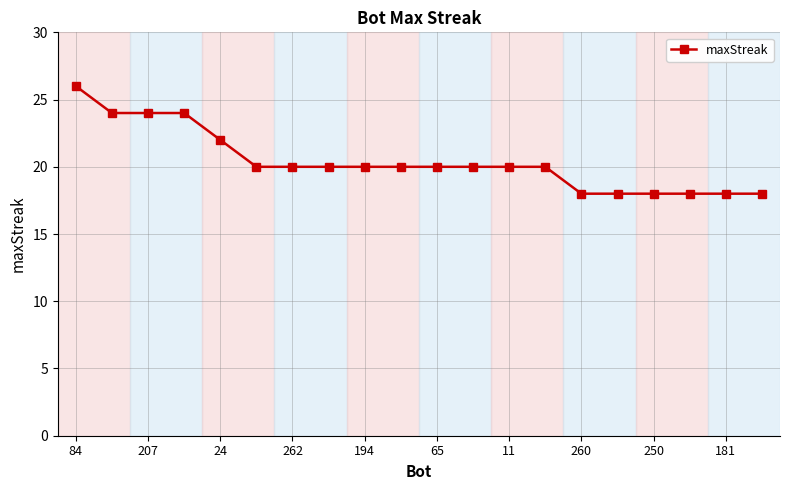

What is the difference between the maximum and minimum values?

8